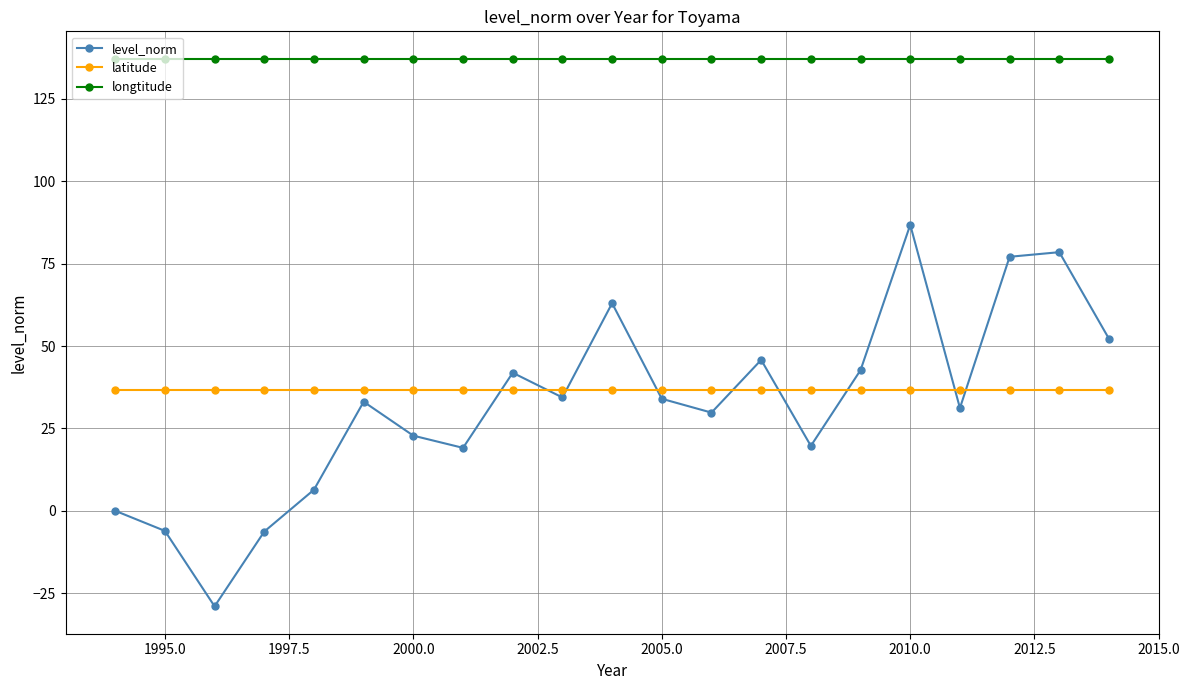

What is the value of the latitude point at the 18th from the left?

36.8